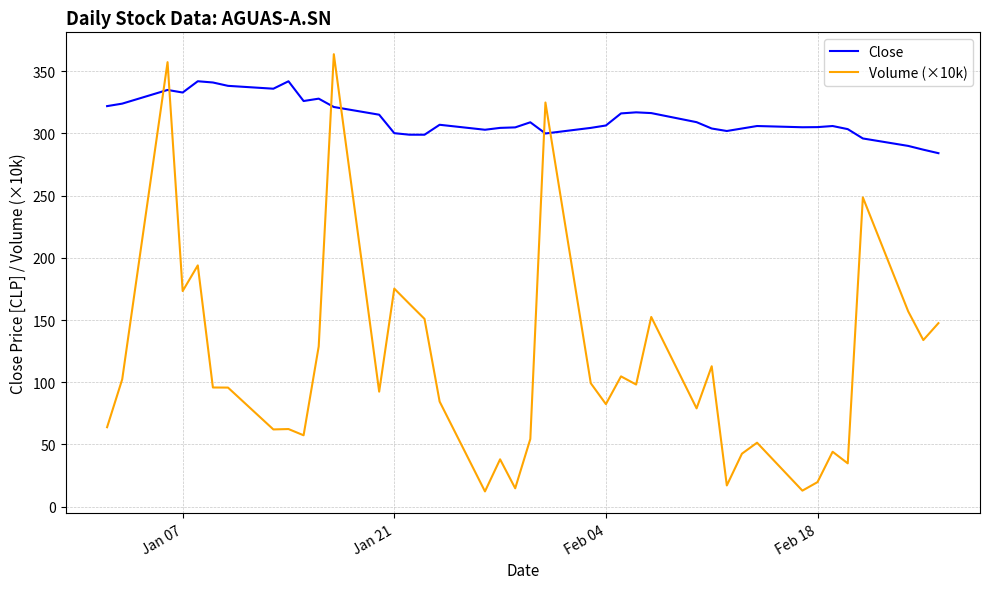

Which series ends up on top after the final intersection of Volume (×10k) and Close?

Close